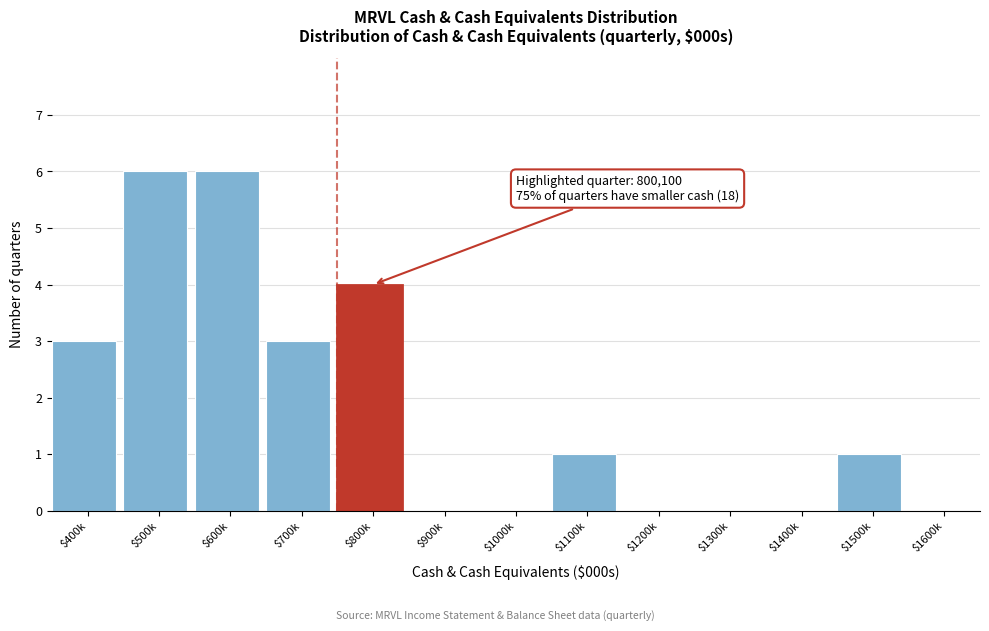

What is the maximum value shown in the chart?

6